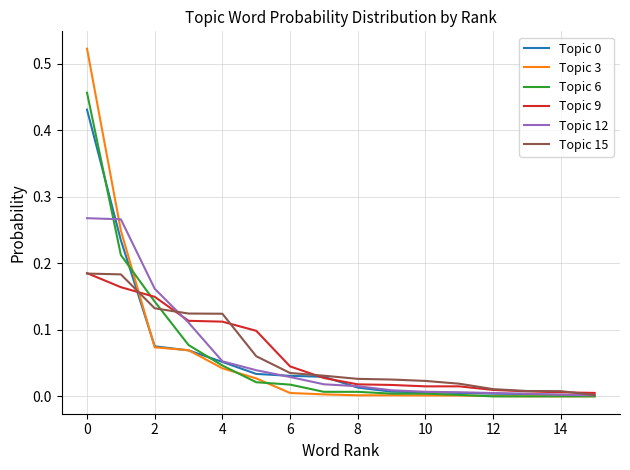

Which series has the widest spread of values?

Topic 3